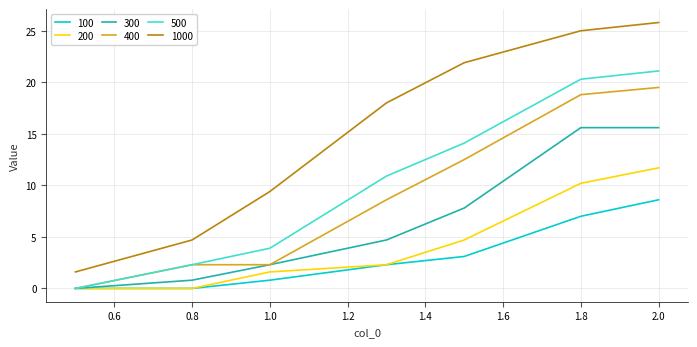

Rank the series by their maximum value, from highest to lowest.

1000, 500, 400, 300, 200, 100